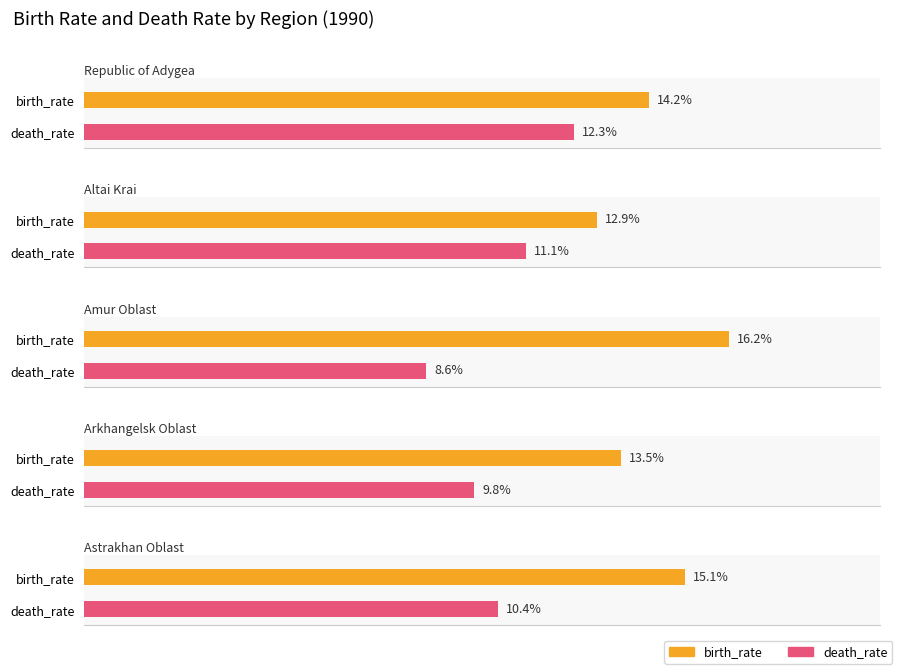

At which category is the sum across all series the highest?

Republic of Adygea